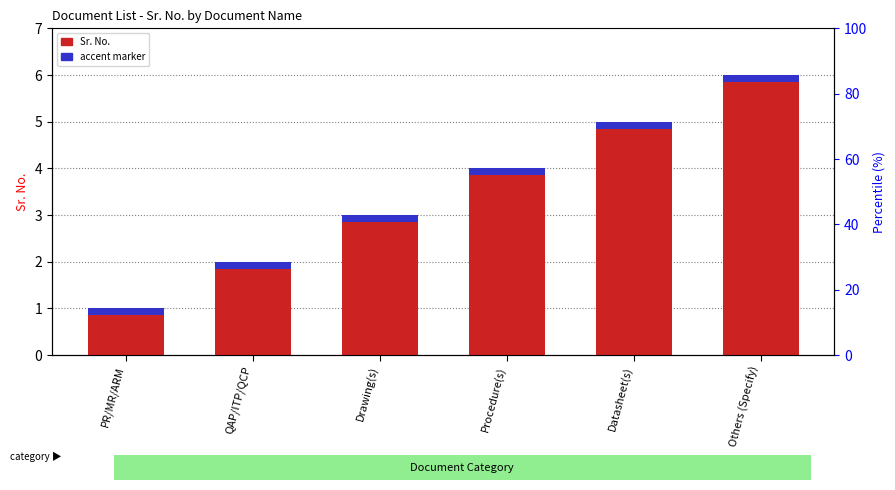

What is the label of the 2nd bar from the left?

QAP/ITP/QCP